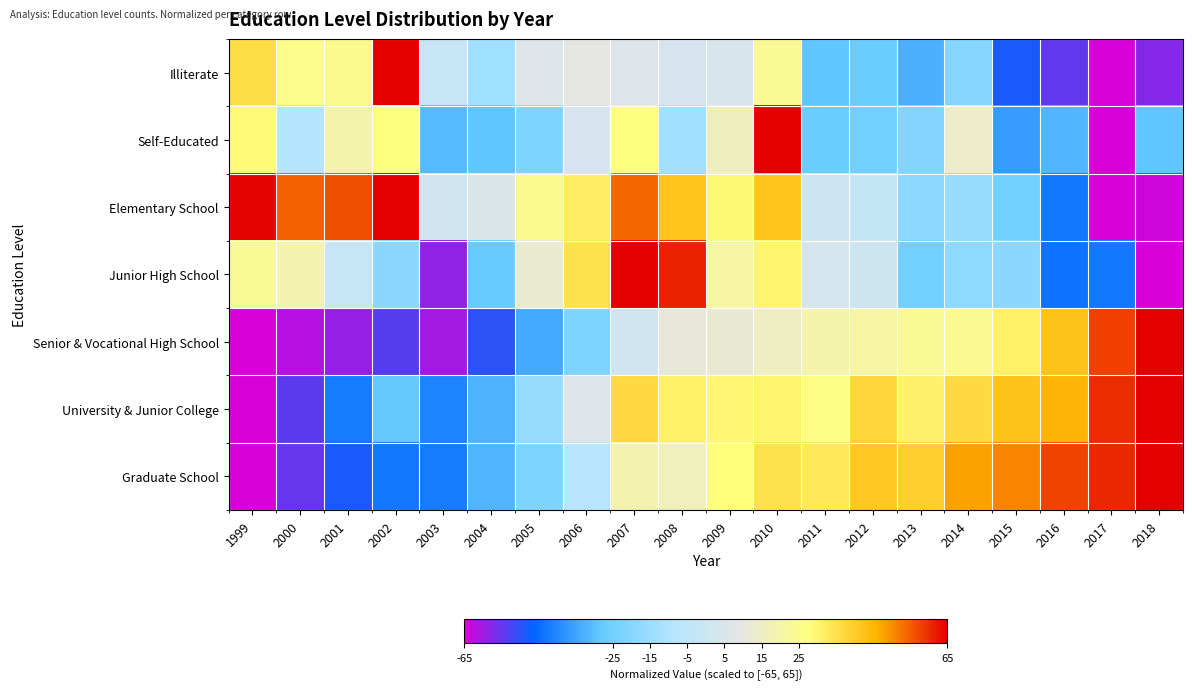

At which category is the sum across all series the highest?

2010